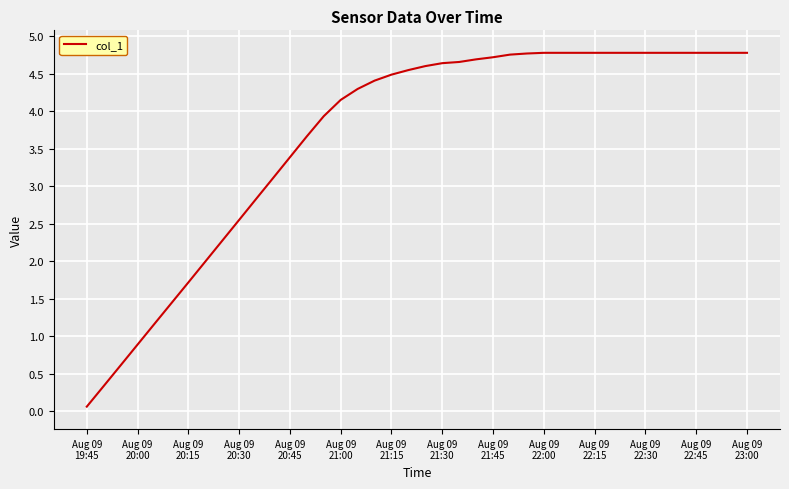

What is the minimum value shown in the chart?

0.1